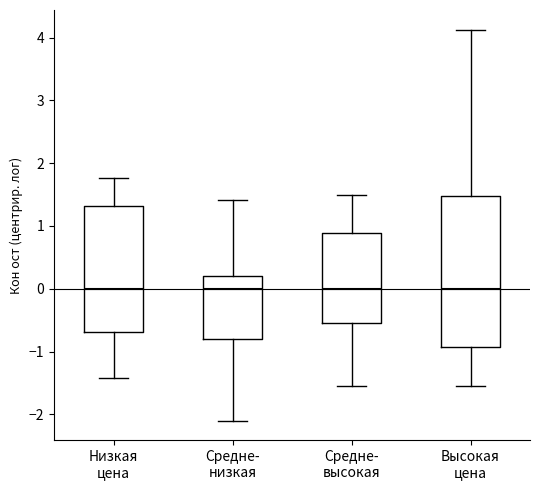

Where does the median line of the box for Высокая цена sit on the y-axis? The values are not printed on the chart, so give them approximately, as read against the axis.

0.0